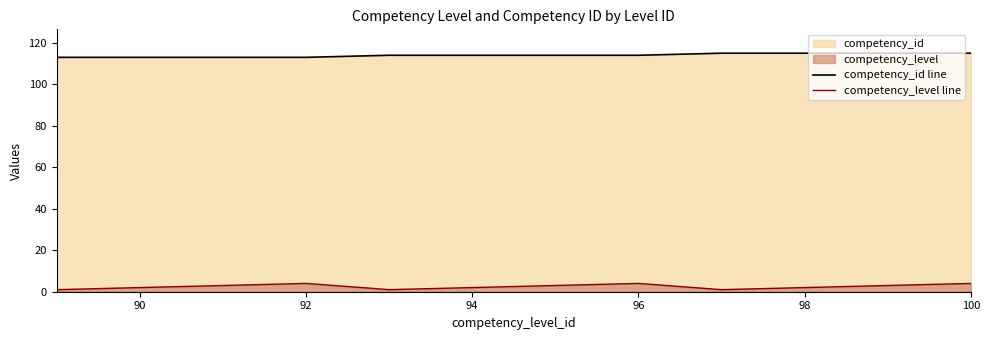

List the series in order of their overall mean, highest first.

competency_id line, competency_level line